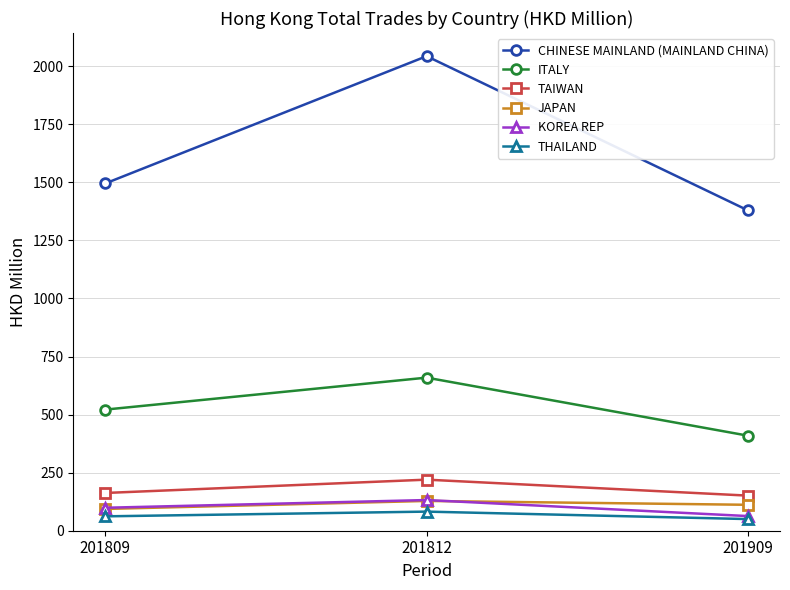

What is the sum of all JAPAN values?

333.6